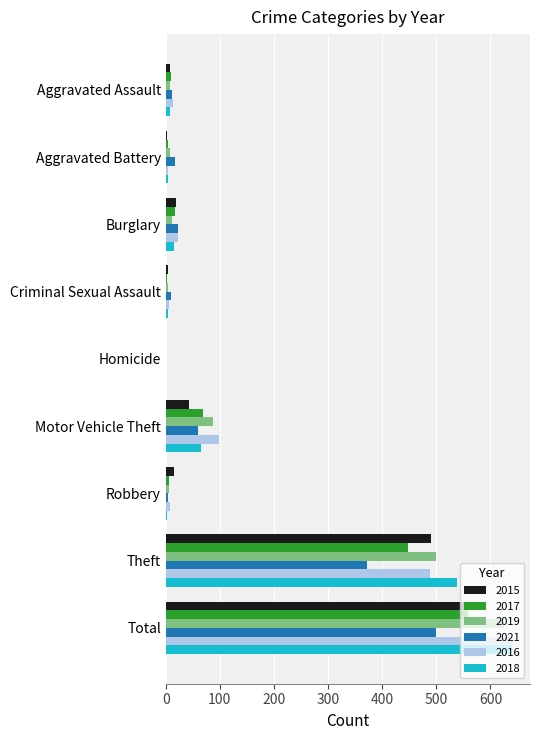

What are all the series names shown in the legend?

2015, 2017, 2019, 2021, 2016, 2018